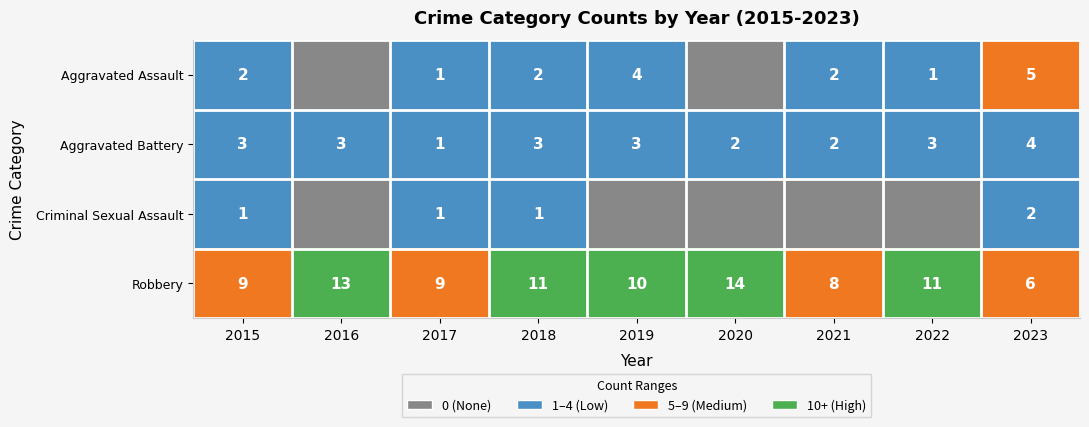

What is the difference between the highest and lowest values at 2022?

11